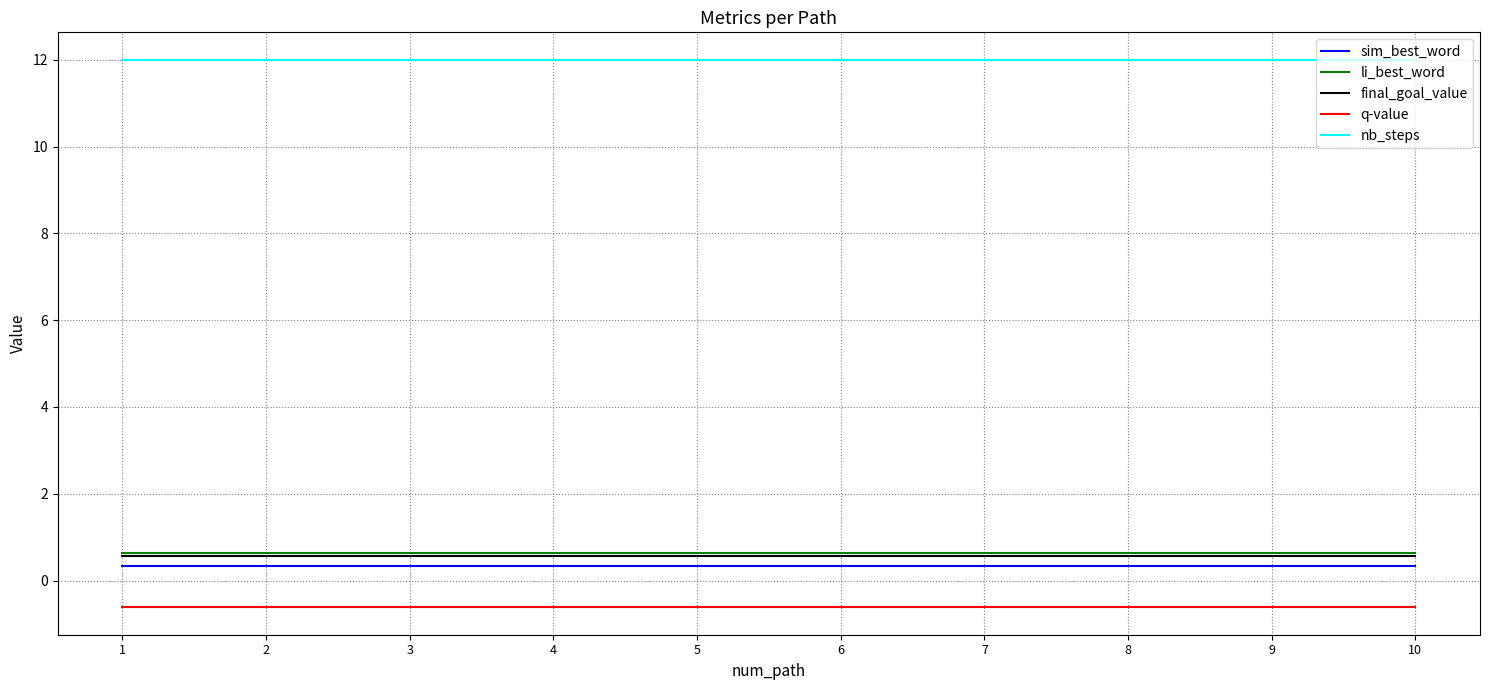

How many lines are shown in the chart?

5